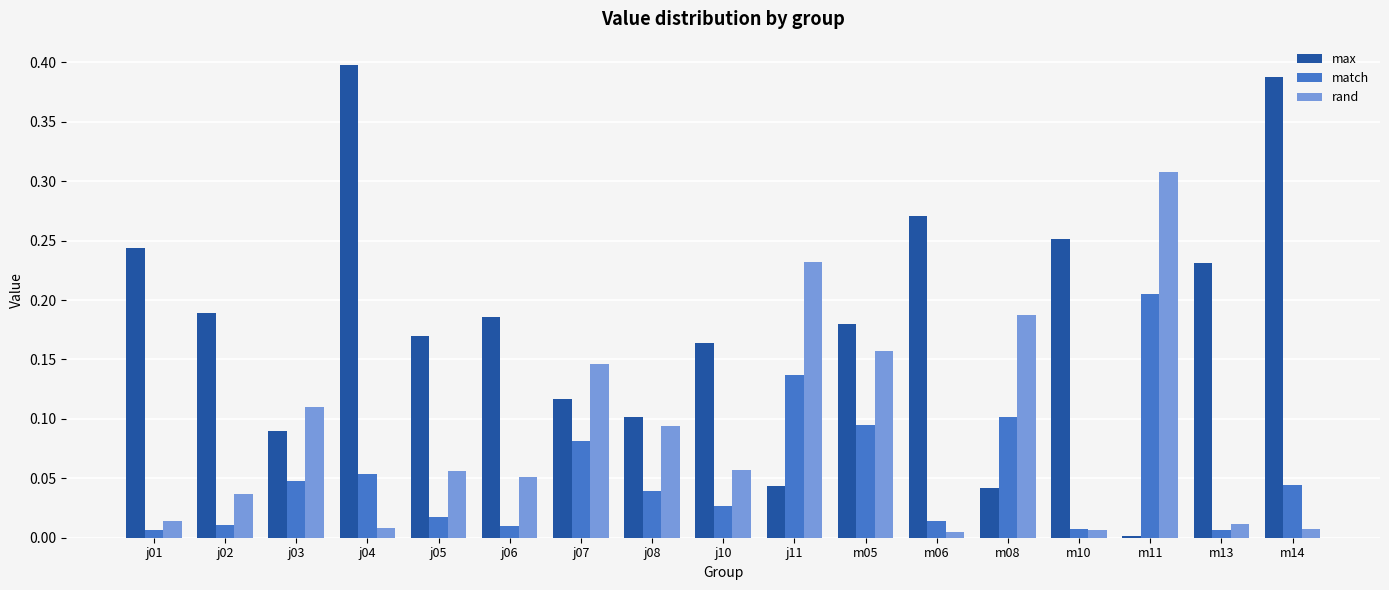

What is the label of the 17th bar from the right?

j01